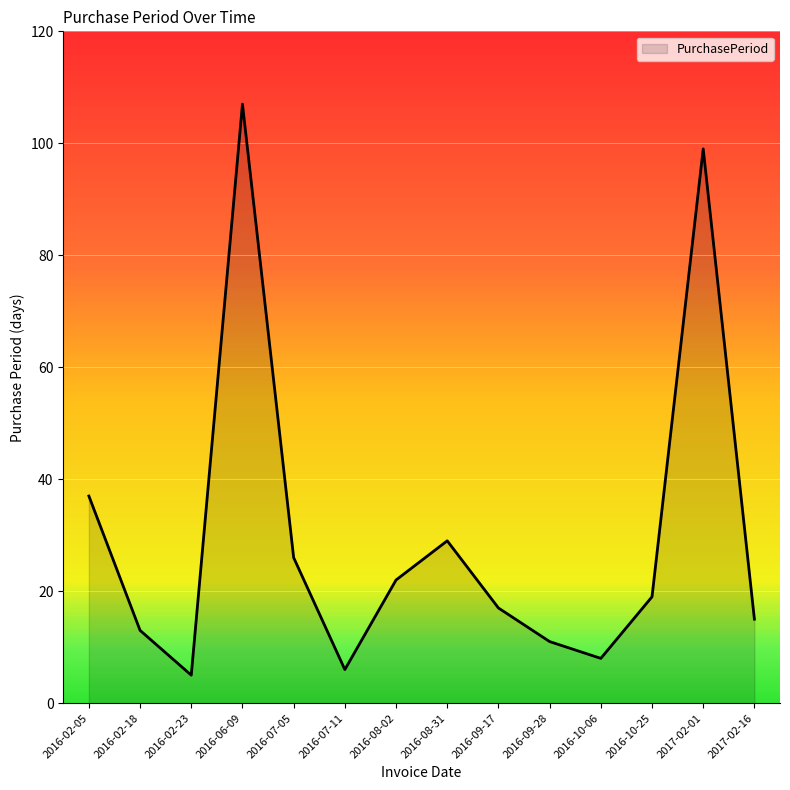

True or false: the data shows 19 at 2016-10-25.

True